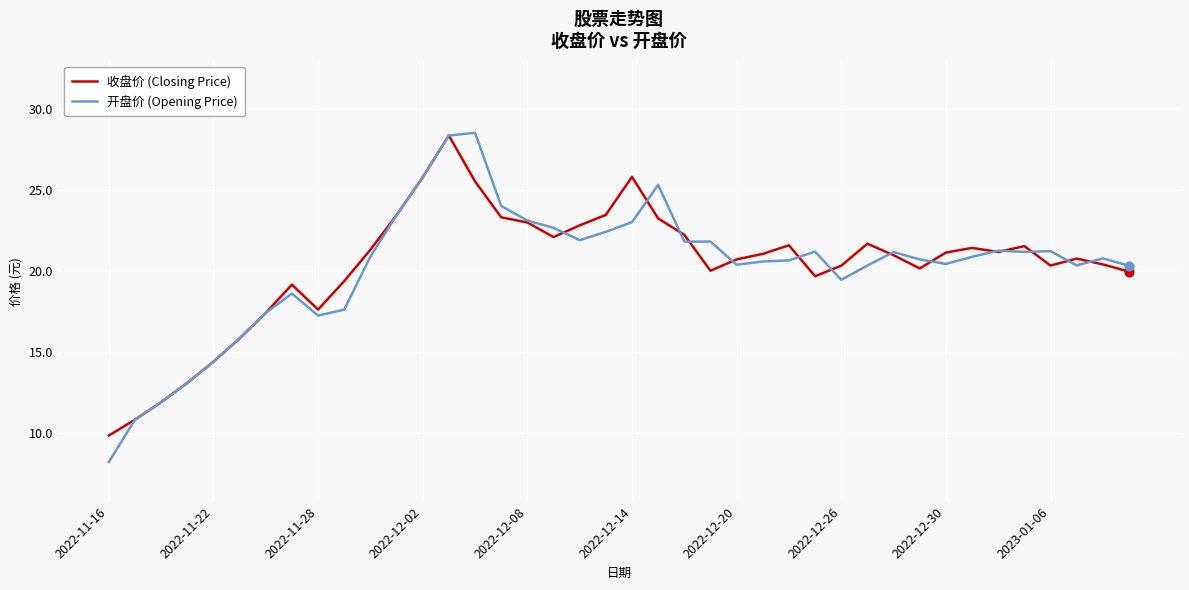

What is the lowest value of the 收盘价 (Closing Price) series?

9.8